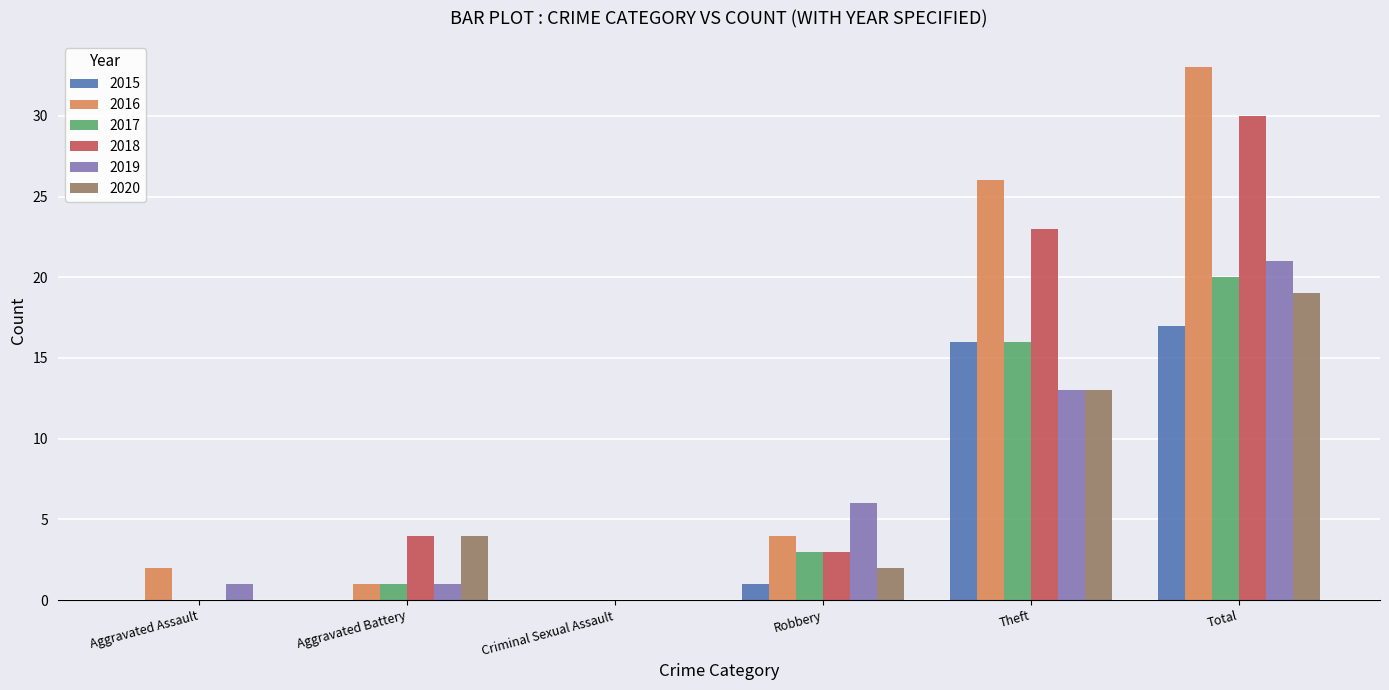

Where is 2017 nearest to the value 10?

Theft